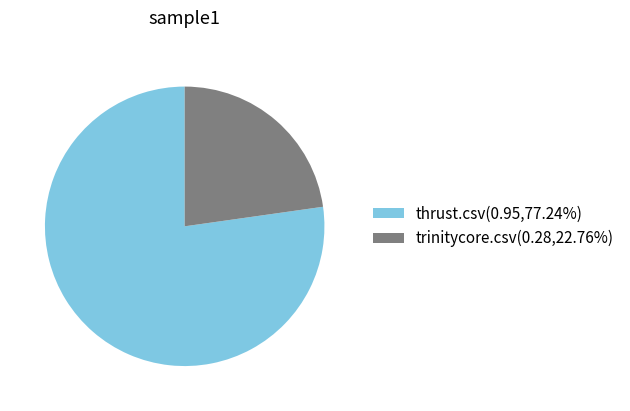

Is thrust.csv(0.95,77.24%) the majority of the pie?

Yes